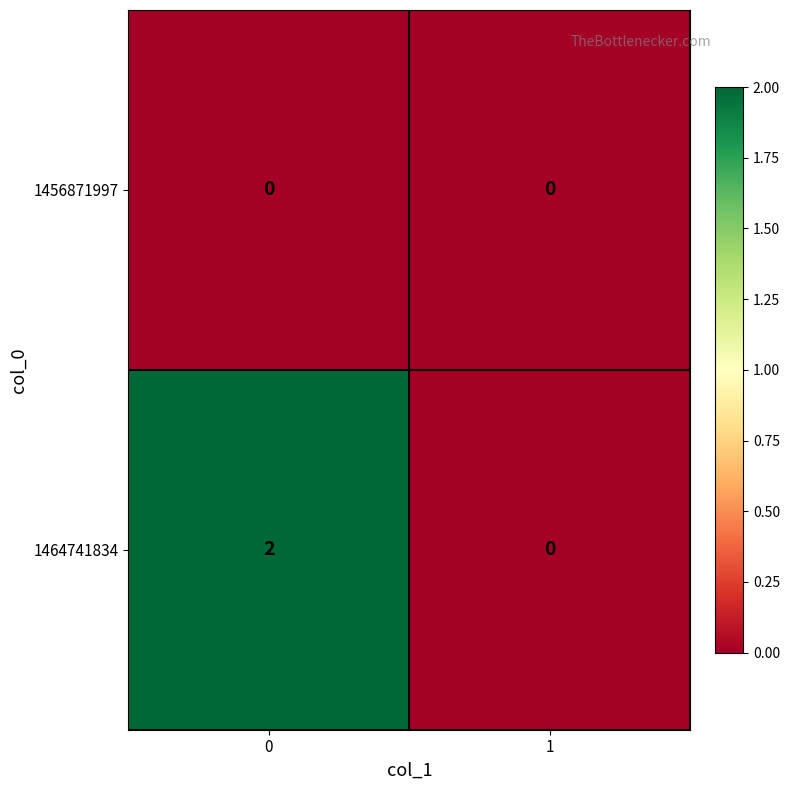

Reading right to left, what are all the values shown in this chart?

1456871997: 0	0
1464741834: 0	2